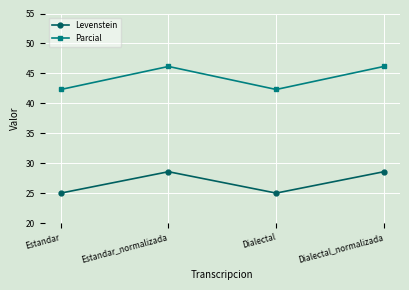

Which series has the largest range (max minus min)?

Parcial